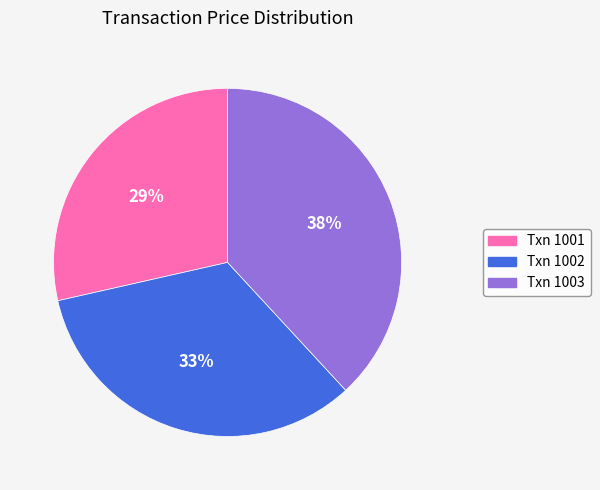

Does any single category account for the majority?

No